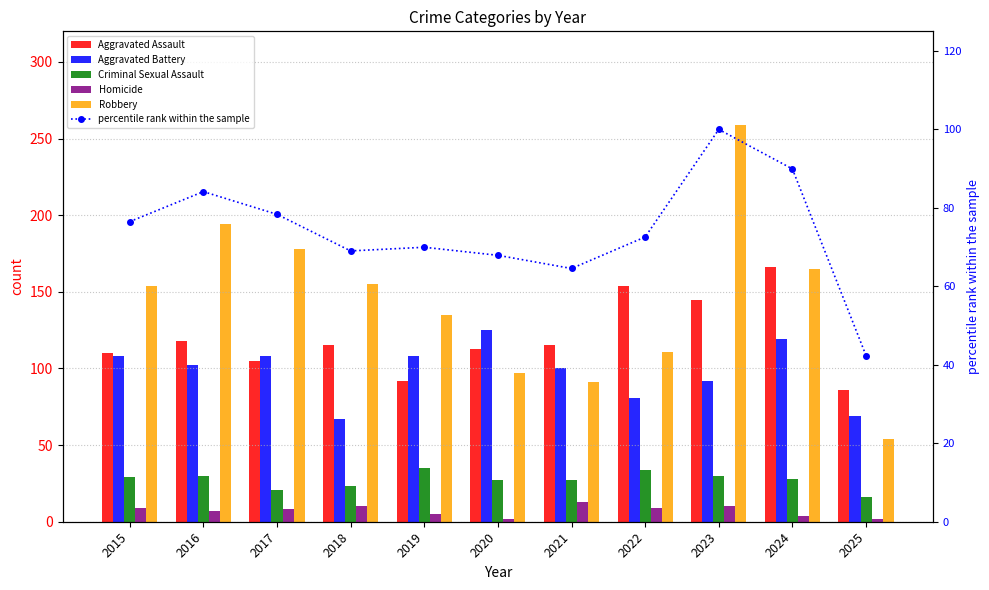

Rank the series at 2019 from highest to lowest value.

Robbery, Aggravated Battery, Aggravated Assault, percentile rank within the sample, Criminal Sexual Assault, Homicide